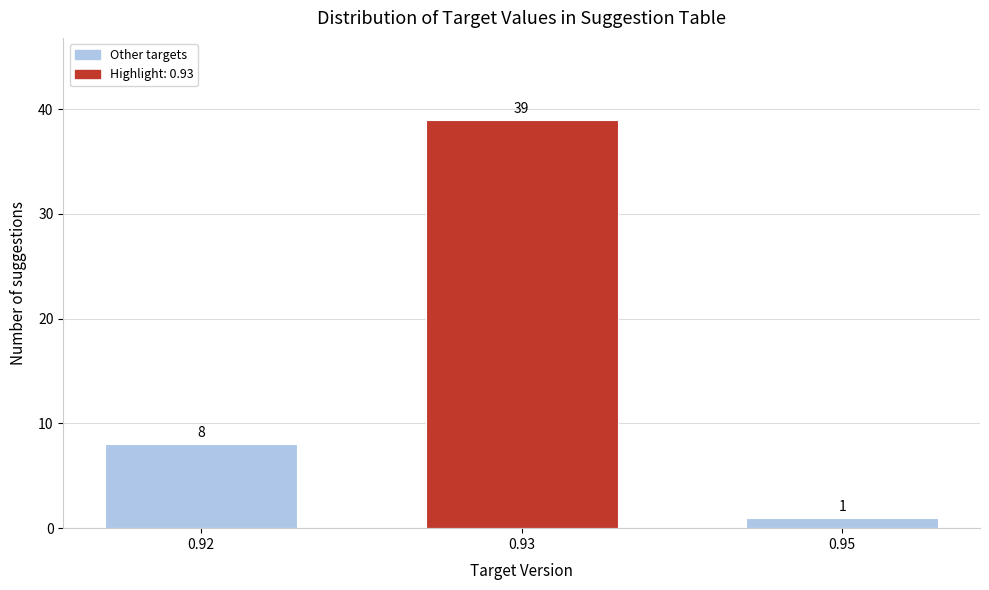

Reading left to right, what are all the values shown in this chart?

0.92=8	0.93=39	0.95=1